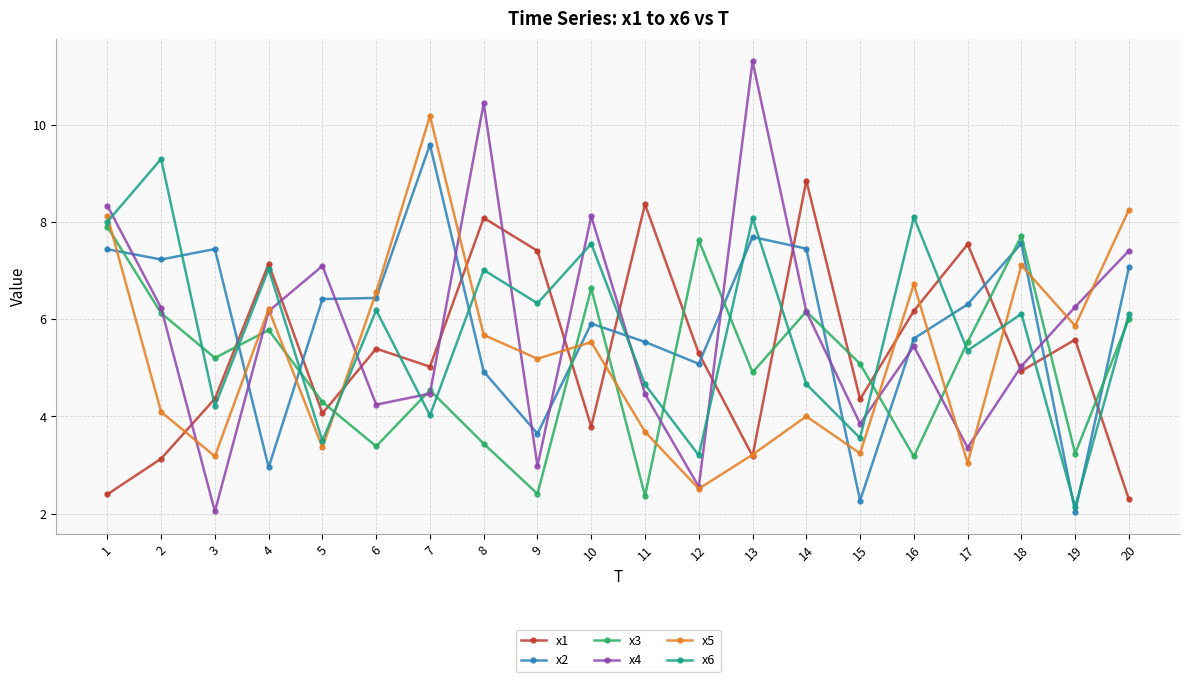

What is the value of the x6 point at the 19th from the left?

2.1